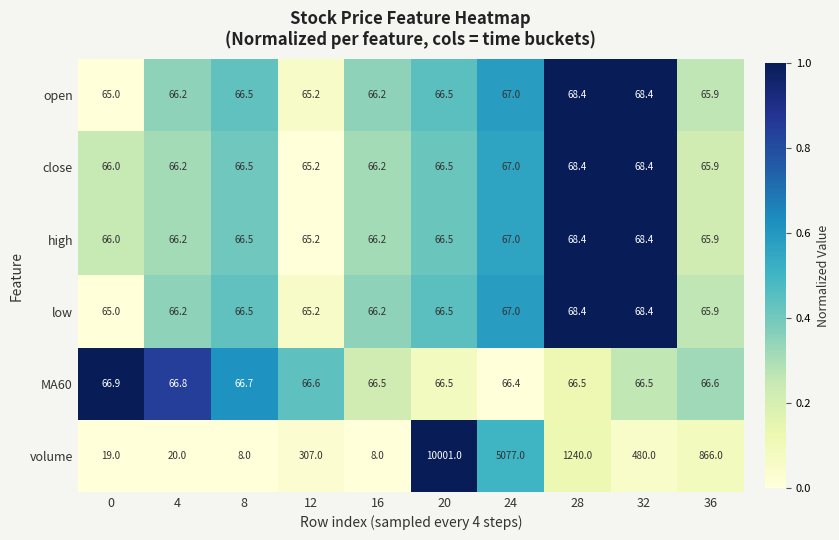

True or false: MA60 has a value of 92.9 at 28.

False